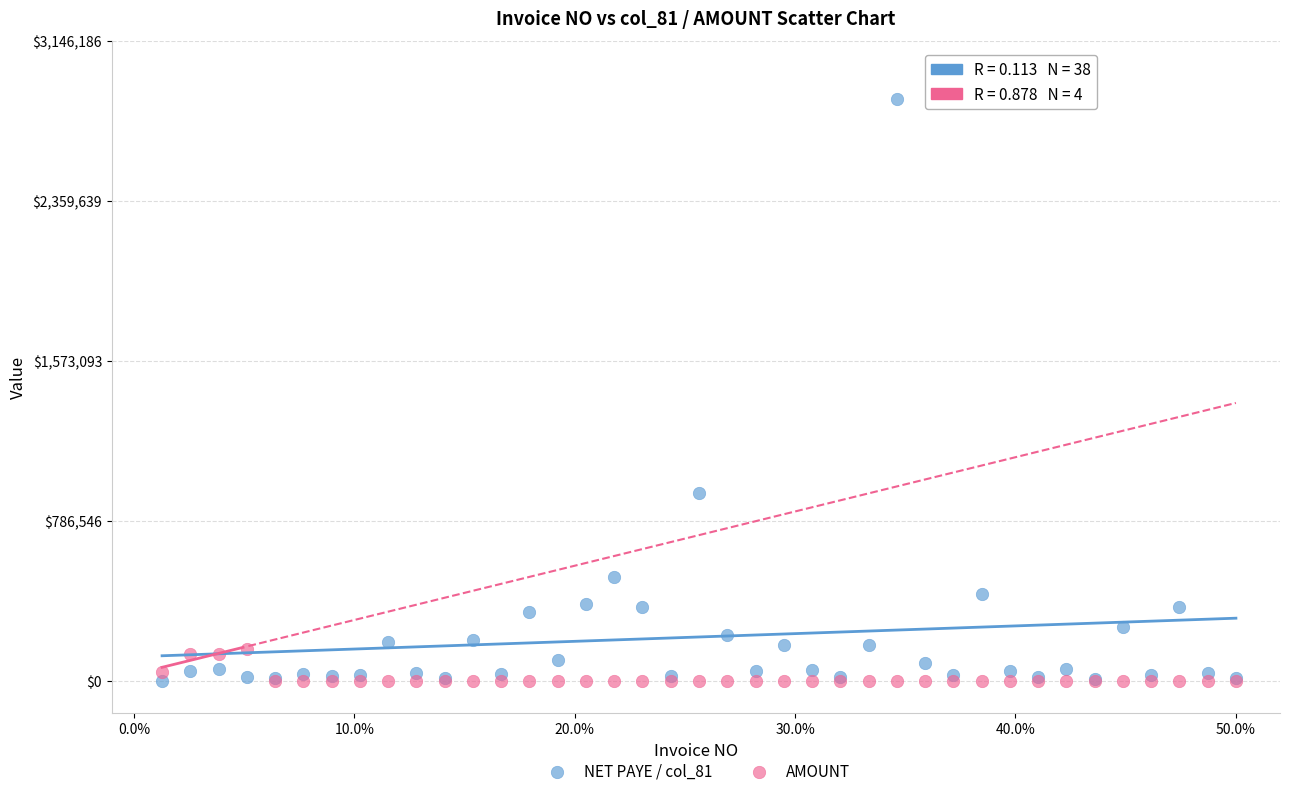

Across all series, what Y value is closest to 1430084?

925423.7